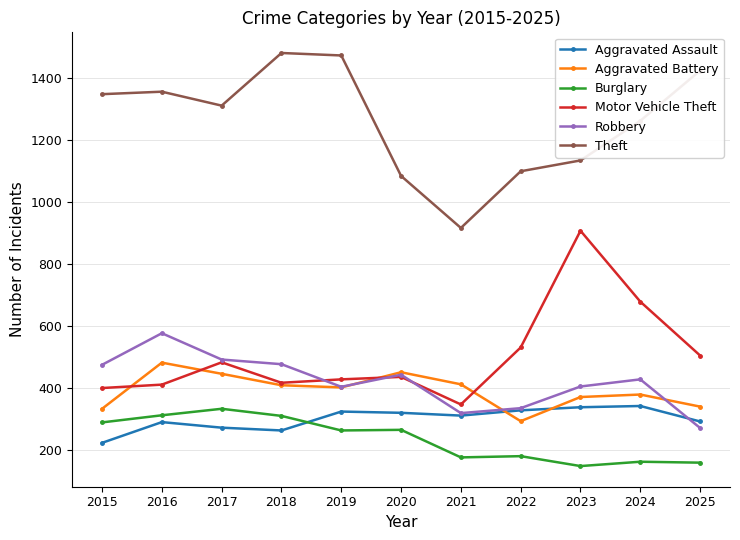

What is the difference between the maximum and minimum values in the Theft series?

565